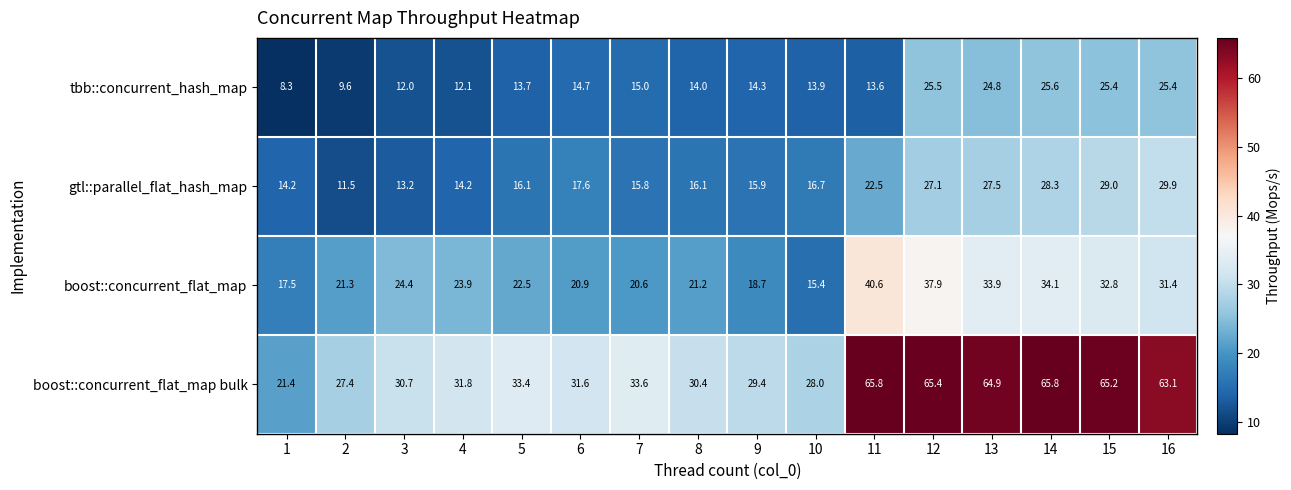

The value of tbb::concurrent_hash_map at 4 is 12.1. True or false?

True